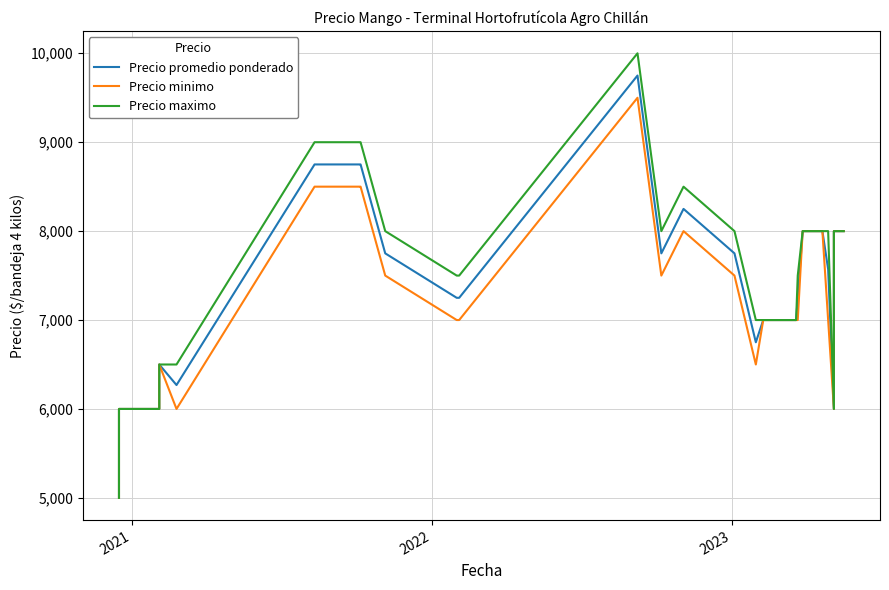

The value of Precio promedio ponderado at 37 is 2269. True or false?

False